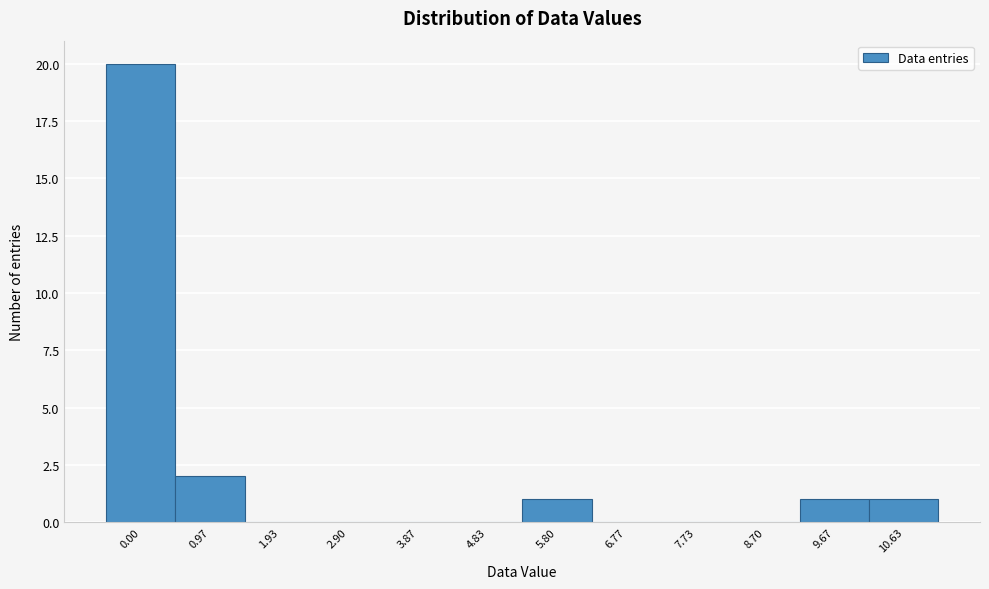

Reading left to right, what are all the values shown in this chart?

0.00=20	0.97=2	1.93=0	2.90=0	3.87=0	4.83=0	5.80=1	6.77=0	7.73=0	8.70=0	9.67=1	10.63=1